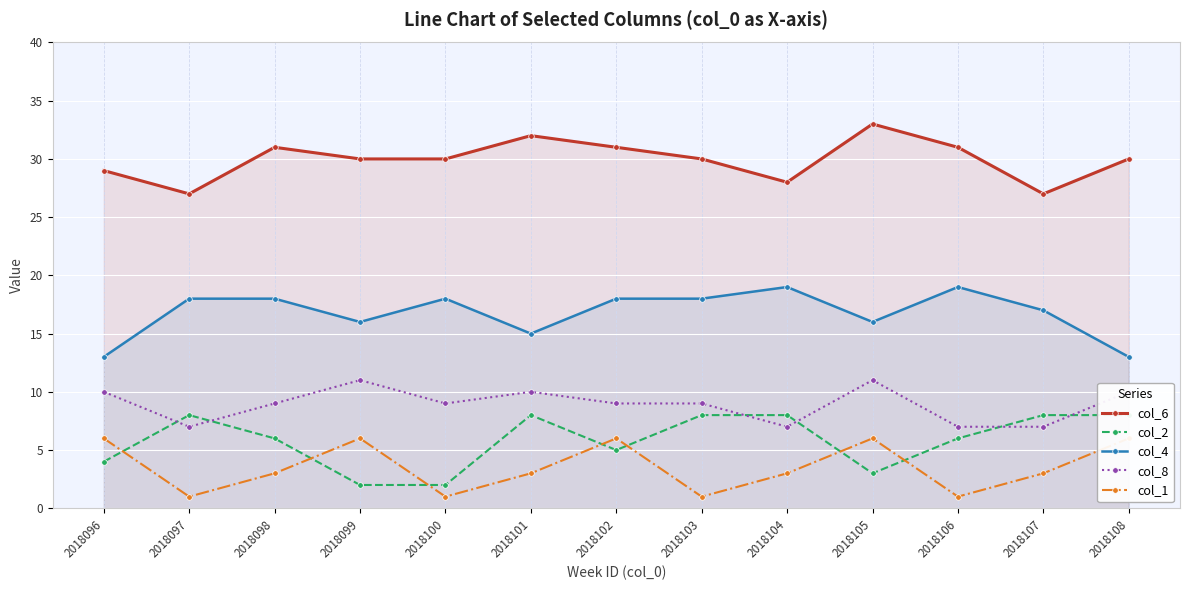

Which series has the largest total across all categories?

col_6